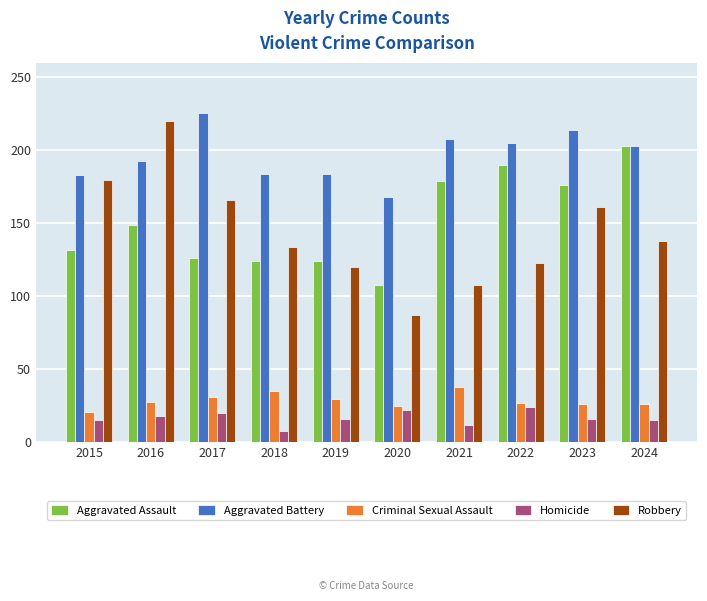

At which category does the chart reach its minimum across all series?

2018